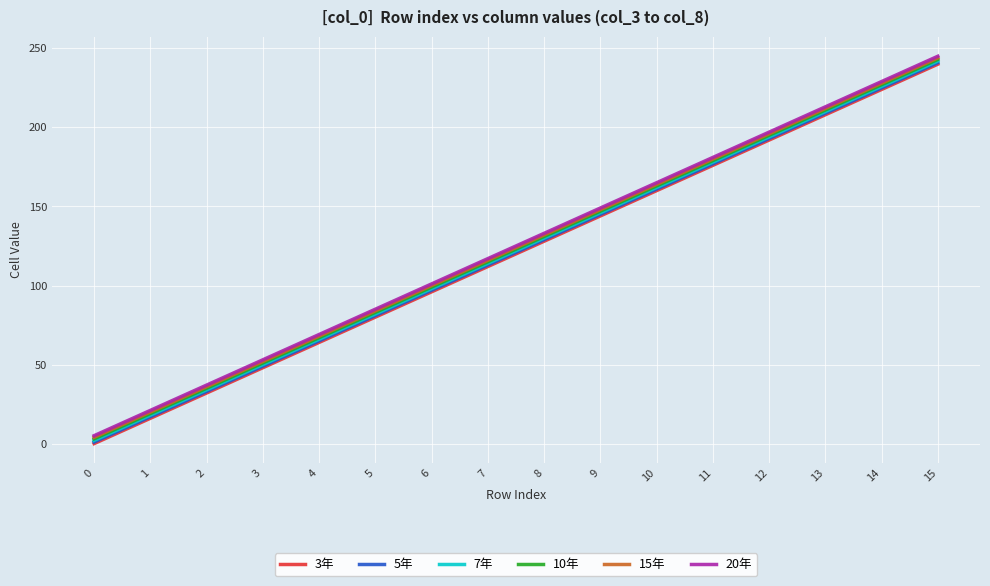

How many lines are shown in the chart?

6